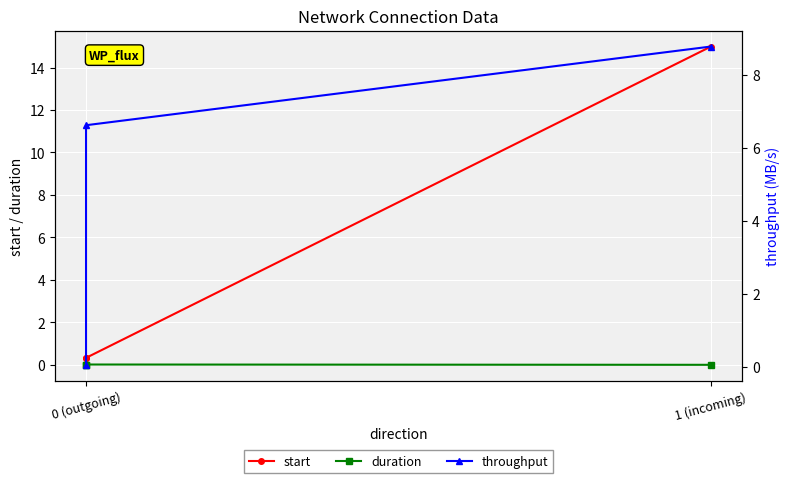

Rank the series by their maximum value, from lowest to highest.

duration, throughput, start